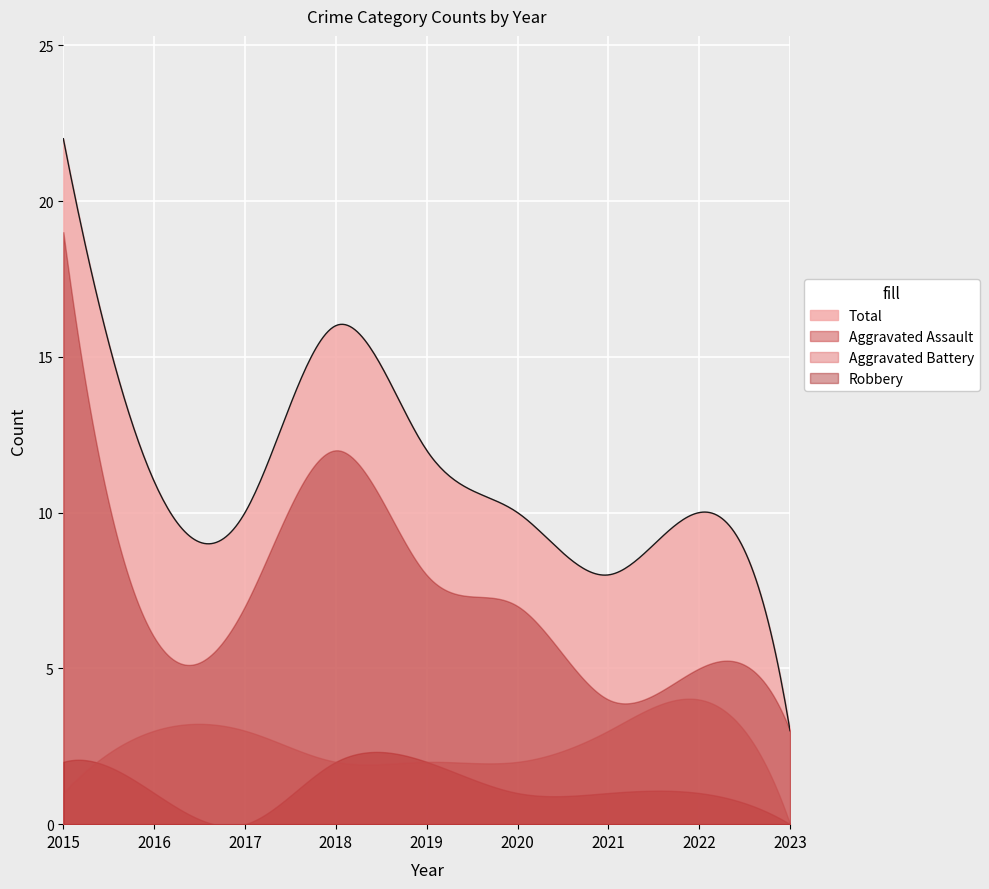

Which category has the lowest value in the Robbery series?

2023